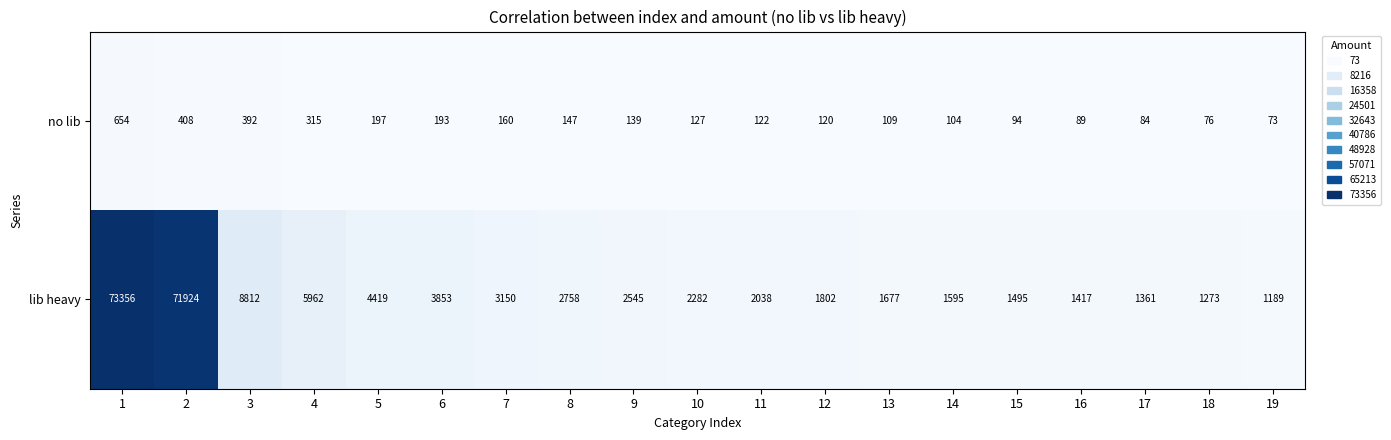

At which label is no lib closest to 363?

3